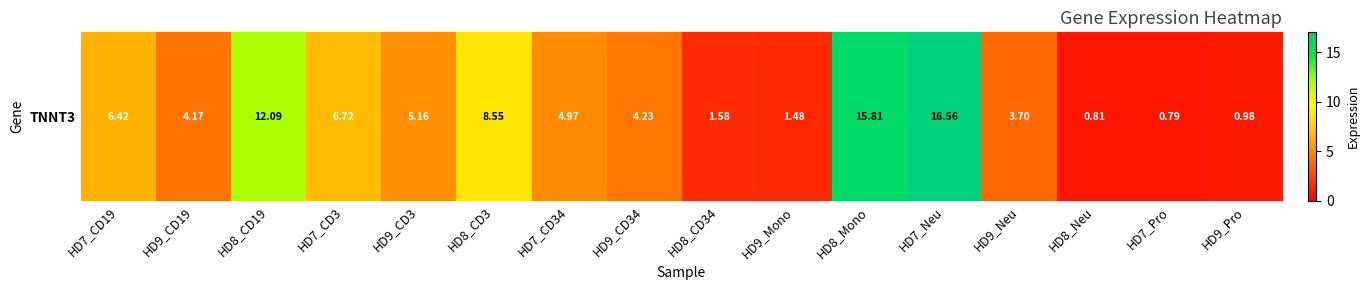

Where is the data nearest to the value 8?

HD8_CD3